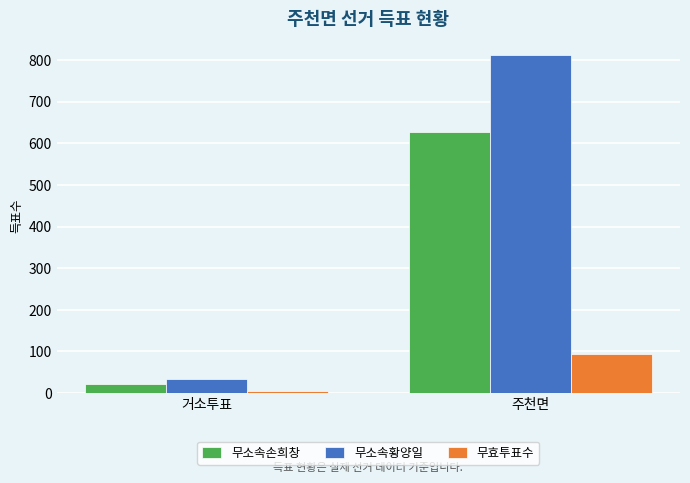

The value of 무효투표수 at 거소투표 is 4. True or false?

True